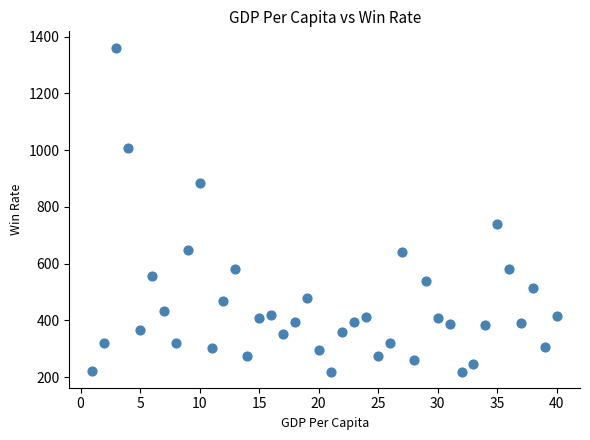

What is the range of Y values (max minus min)?

1142.2